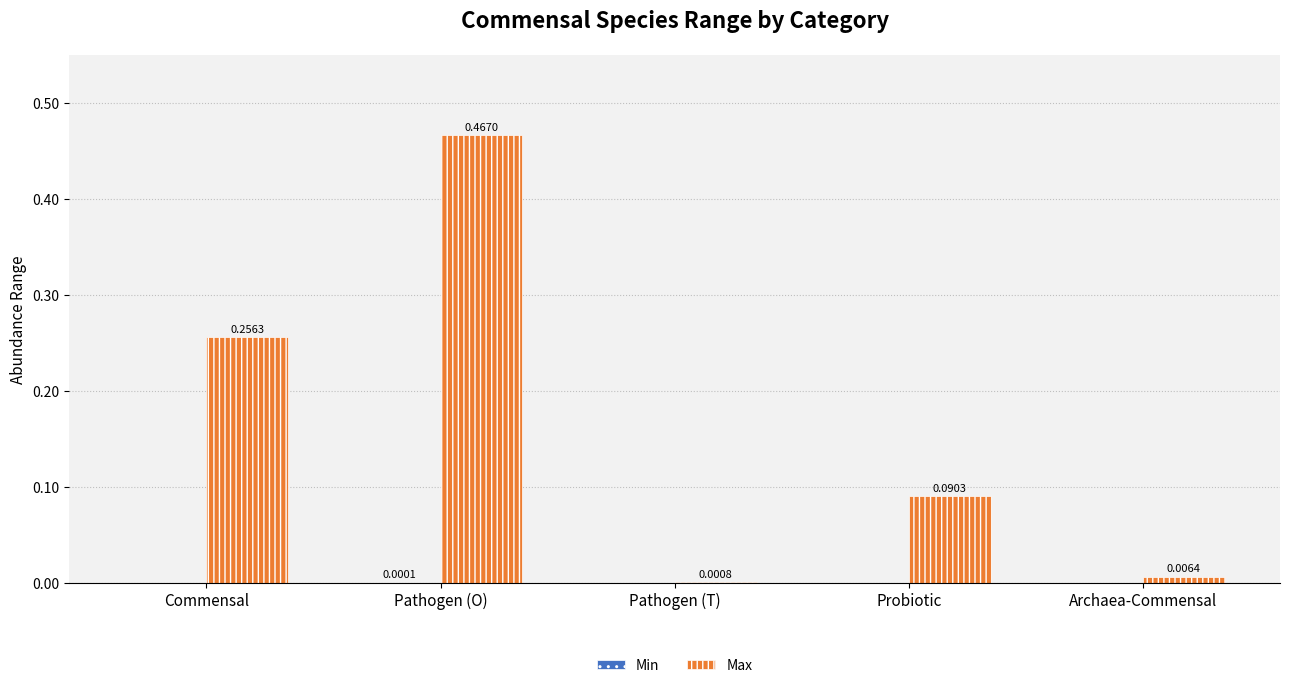

At which category is the sum across all series the highest?

Pathogen (O)